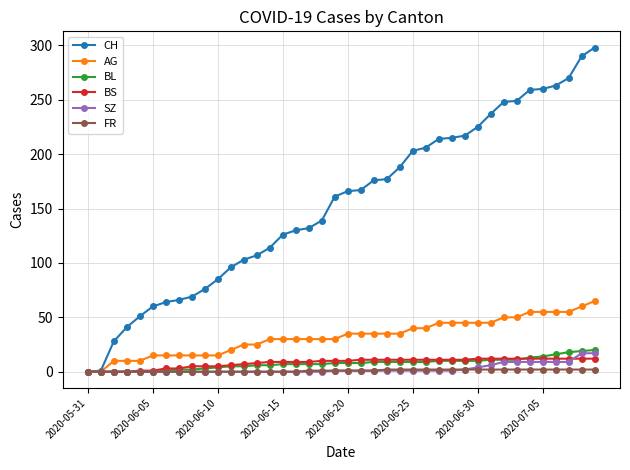

Which series has the largest total across all categories?

CH